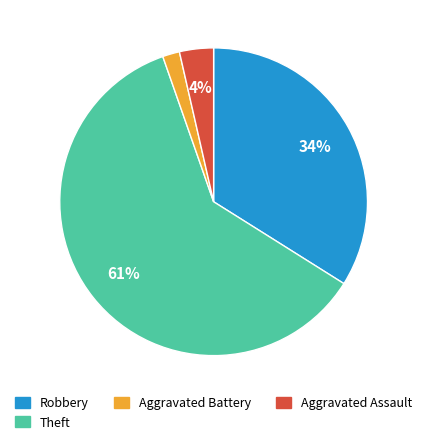

Is there any slice that represents more than half of the pie?

Yes